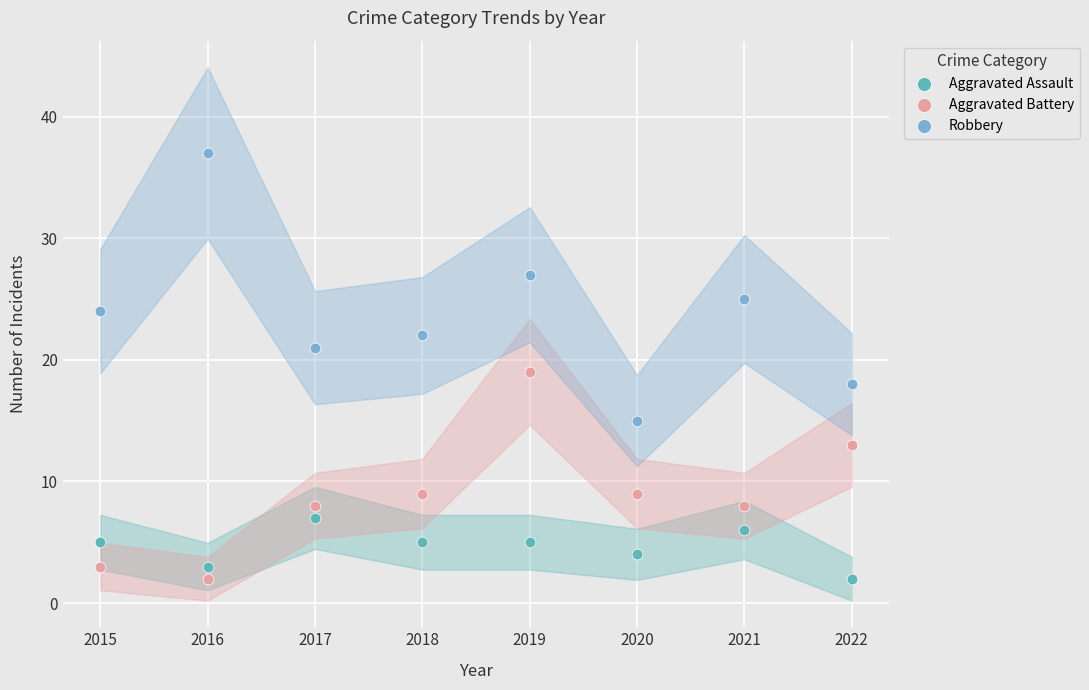

Which series has the largest Y range (max minus min)?

Robbery